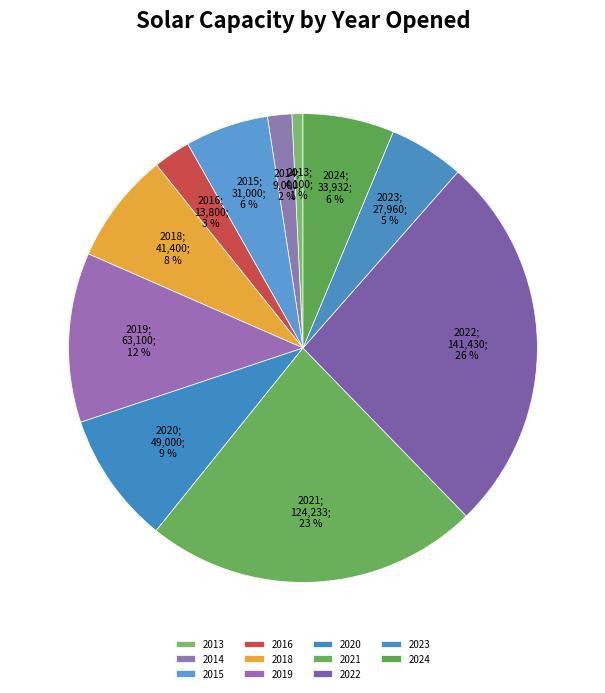

How many slices are in this pie chart?

11